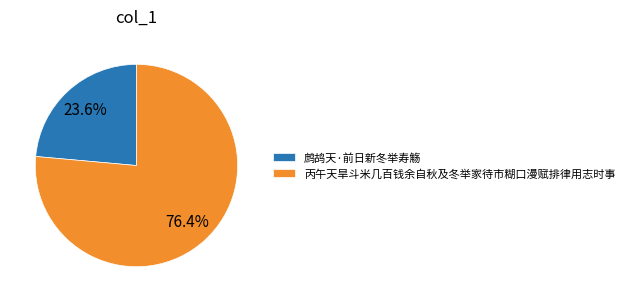

Approximately how many times larger is the value at 鹧鸪天·前日新冬举寿觞 compared to 丙午天旱斗米几百钱余自秋及冬举家待市糊口漫赋排律用志时事?

0.3